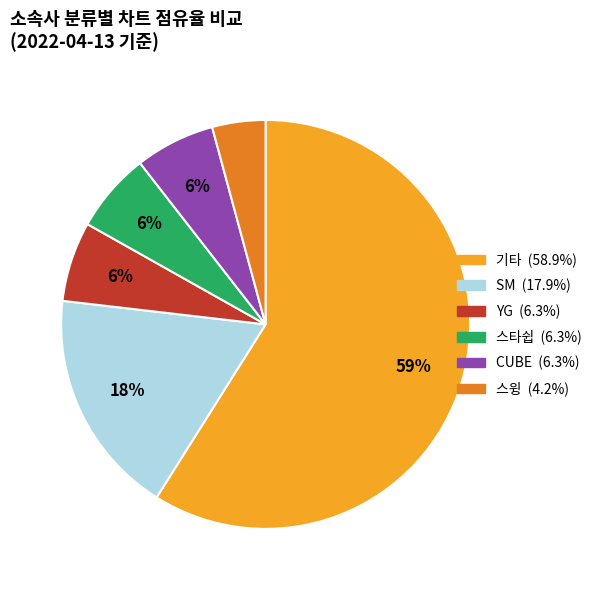

Is the sum of CUBE and 기타 greater than half?

Yes